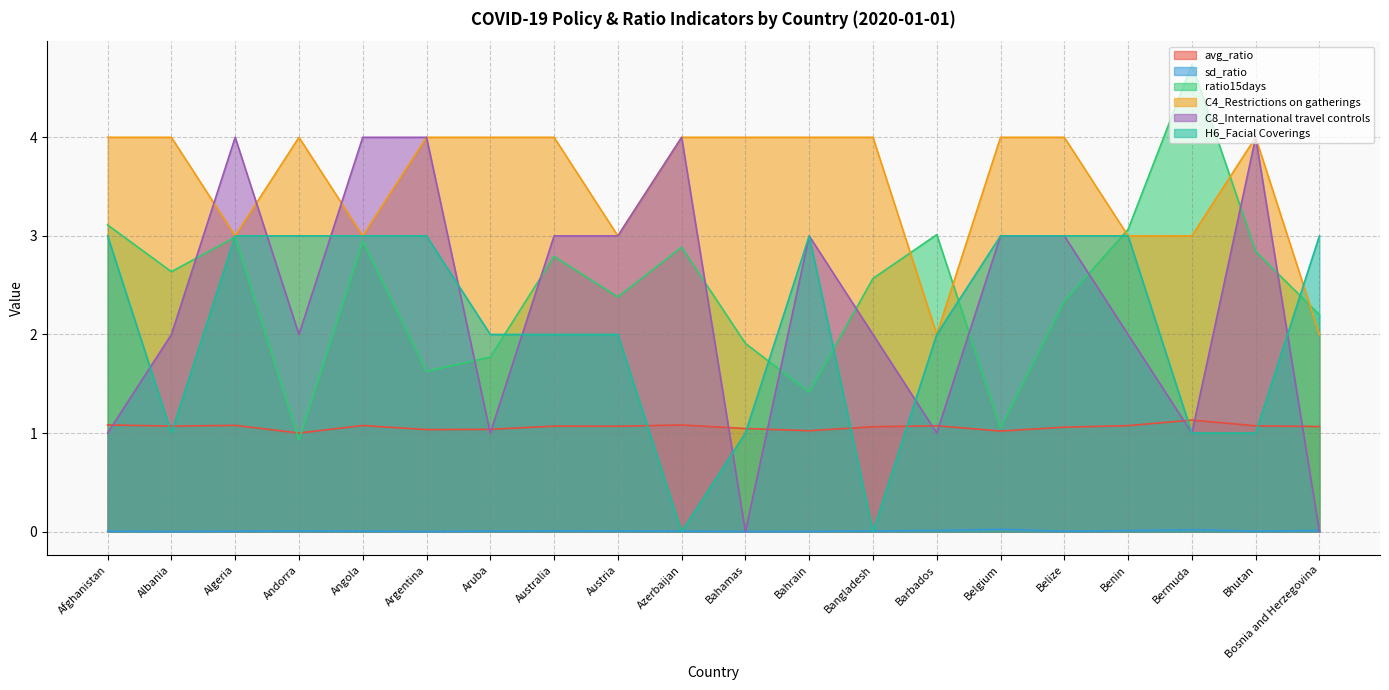

Reading right to left, extract all data points from this chart.

avg_ratio: 1.1	1.1	1.1	1.1	1.1	1.0	1.1	1.1	1.0	1.0	1.1	1.1	1.1	1.0	1.0	1.1	1.0	1.1	1.1	1.1
sd_ratio: 0.0	0.0	0.0	0.0	0.0	0.0	0.0	0.0	0.0	0.0	0.0	0.0	0.0	0.0	0.0	0.0	0.0	0.0	0.0	0.0
ratio15days: 2.2	2.8	4.7	3.1	2.3	1.1	3.0	2.6	1.4	1.9	2.9	2.4	2.8	1.8	1.6	2.9	0.9	3.0	2.6	3.1
C4_Restrictions on gatherings: 2.0	4.0	3.0	3.0	4.0	4.0	2.0	4.0	4.0	4.0	4.0	3.0	4.0	4.0	4.0	3.0	4.0	3.0	4.0	4.0
C8_International travel controls: 0.0	4.0	1.0	2.0	3.0	3.0	1.0	2.0	3.0	0.0	4.0	3.0	3.0	1.0	4.0	4.0	2.0	4.0	2.0	1.0
H6_Facial Coverings: 3.0	1.0	1.0	3.0	3.0	3.0	2.0	0.0	3.0	1.0	0.0	2.0	2.0	2.0	3.0	3.0	3.0	3.0	1.0	3.0